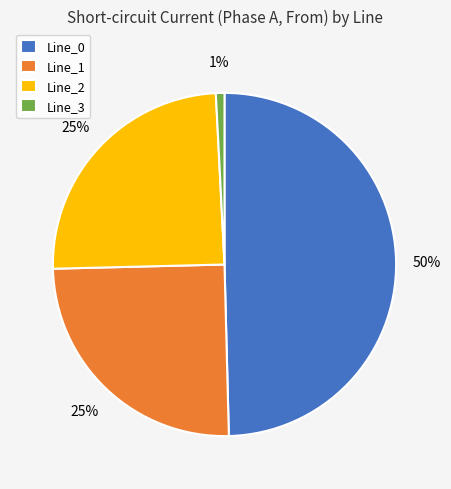

Does any single category account for the majority?

No